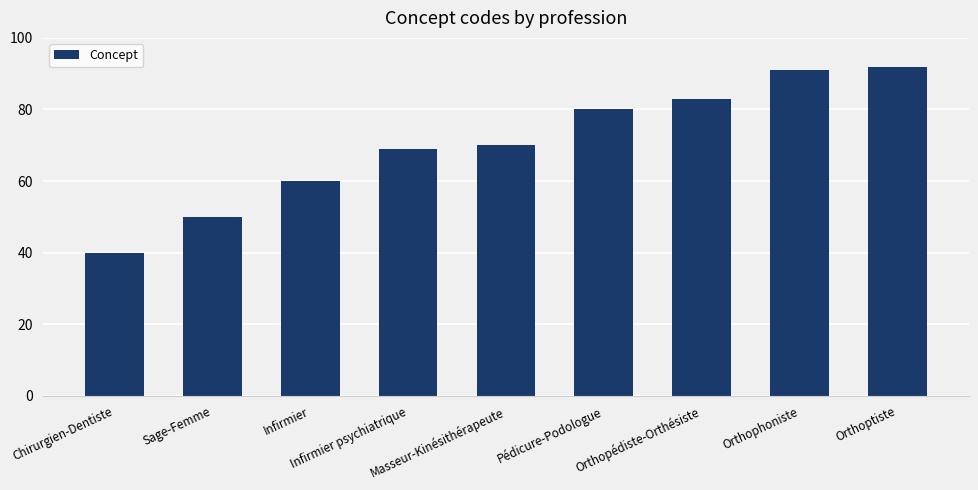

What is the value of the 2nd bar from the left?

50